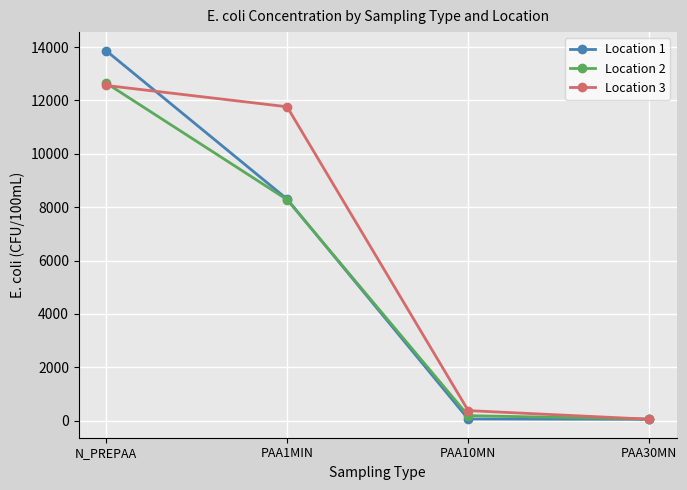

The value of Location 3 at PAA10MN is 379.7. True or false?

True